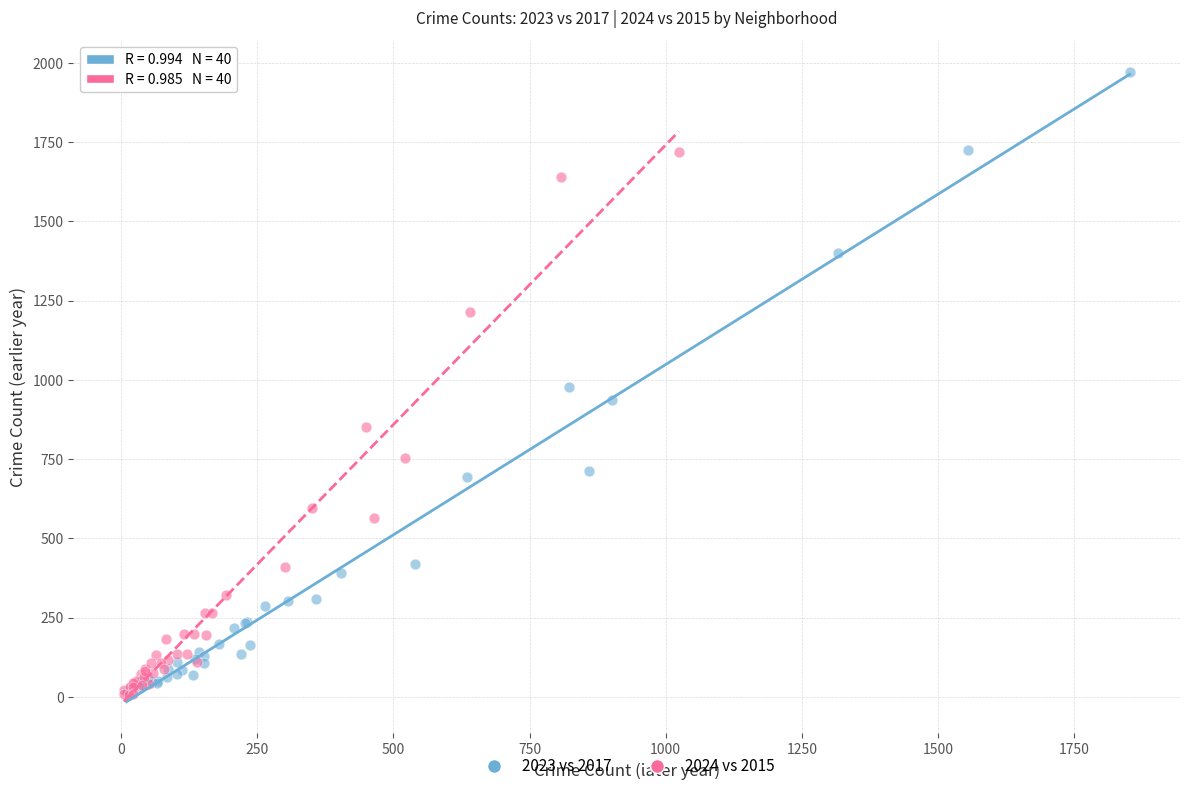

Which series contains the highest Y value?

2023 vs 2017